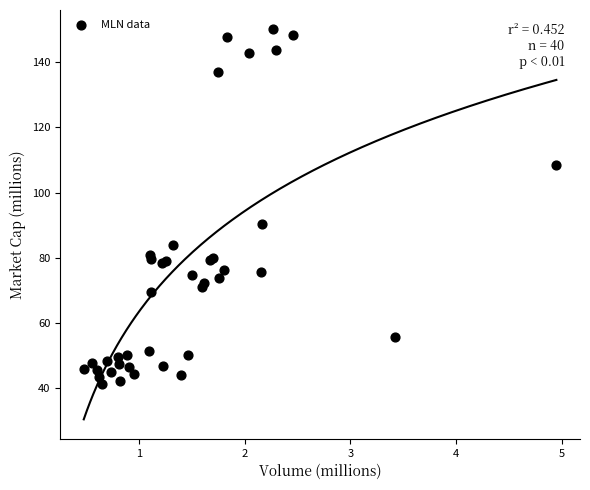

What Y value in the scatter plot is closest to 95?

90.3